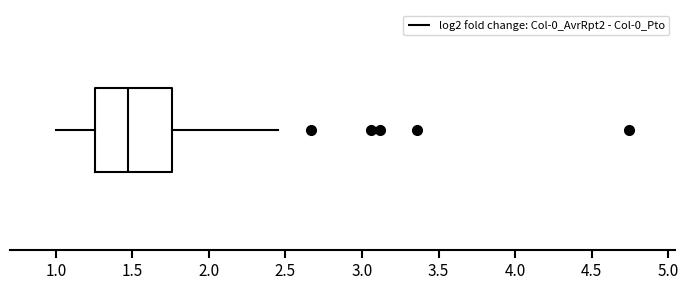

Read this box plot against the x-axis: the position of the median line, the range covered by the box, and the ends of both whiskers. The values are not printed on the chart, so give them approximately, as read against the axis.

median 1.45, box 1.25 to 1.75, whiskers 1.00 to 2.45